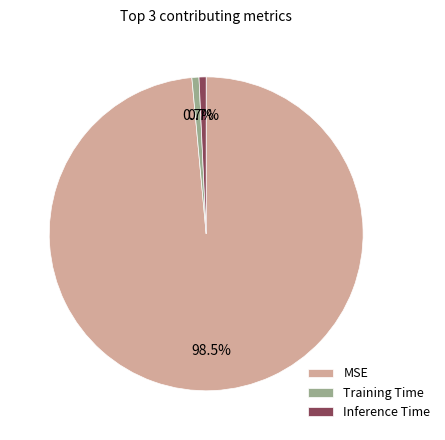

Combined, do MSE and Training Time account for over 50%?

Yes